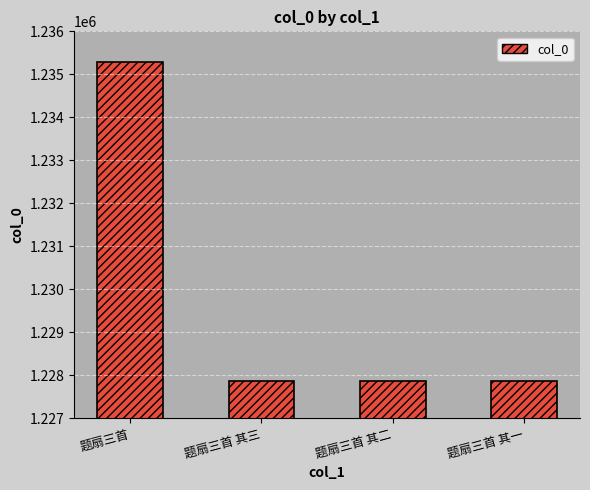

Is it true that the value at 题扇三首 is 1235286?

True